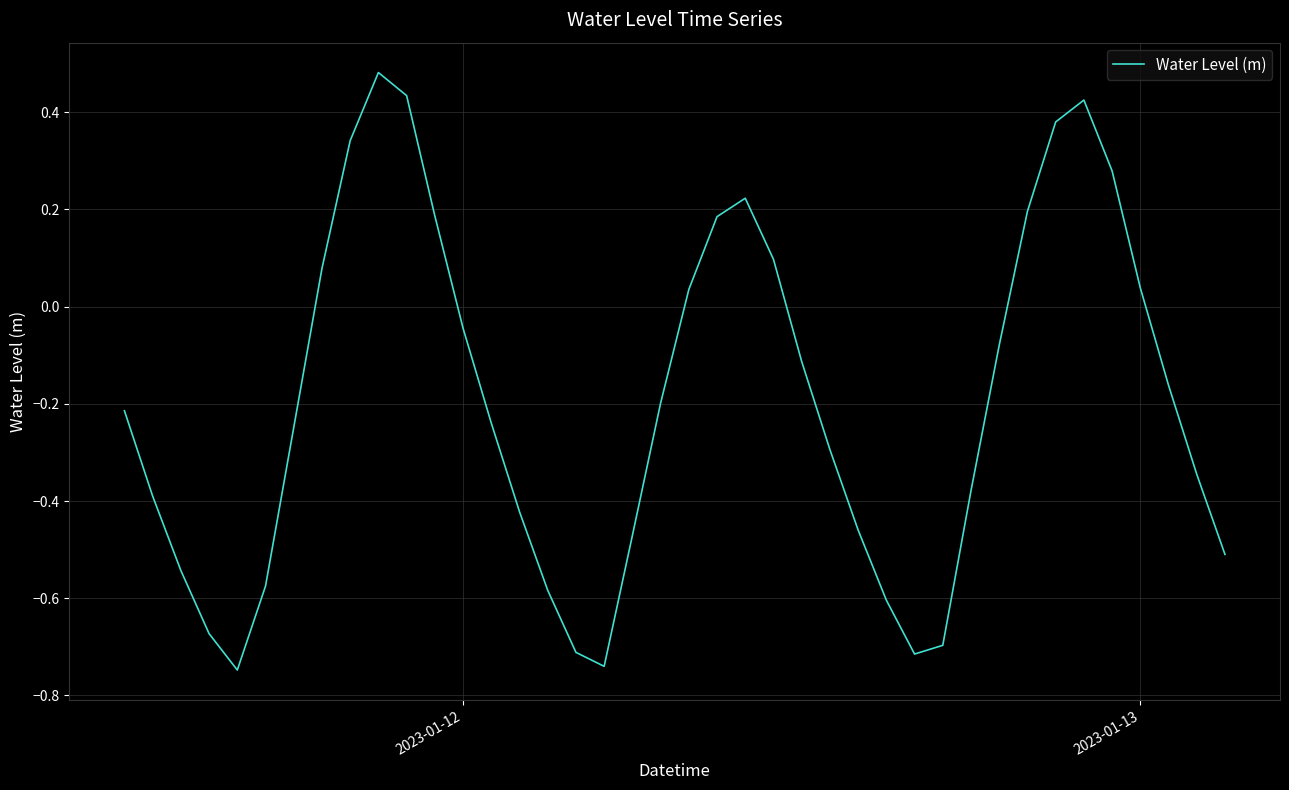

What is the difference between the maximum and minimum values?

1.2